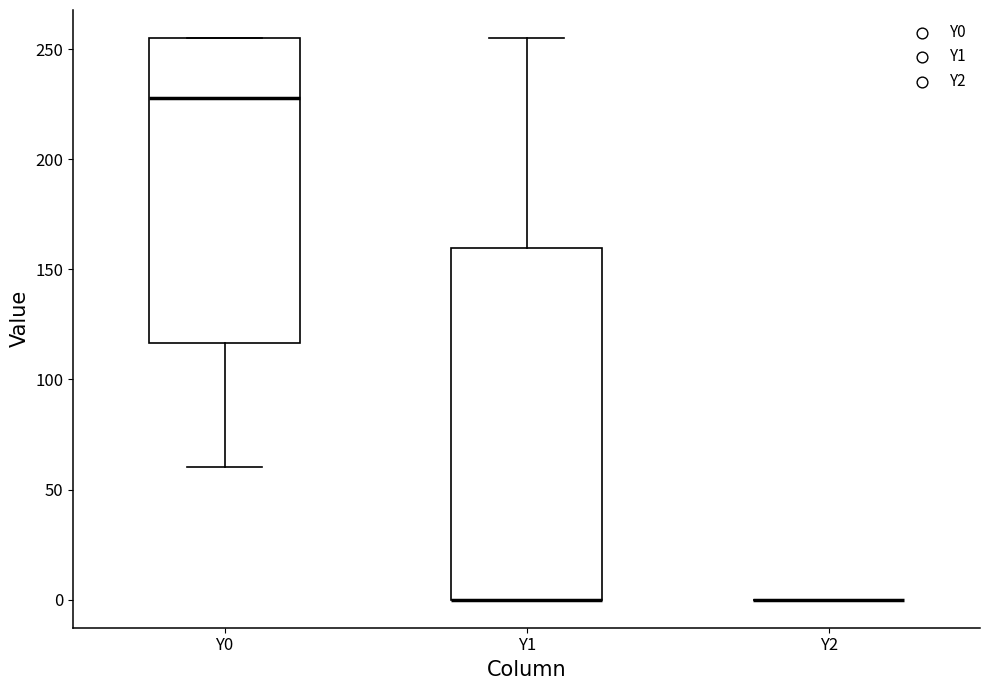

Comparing the boxes themselves (not the whiskers), which one is the tallest?

Y1